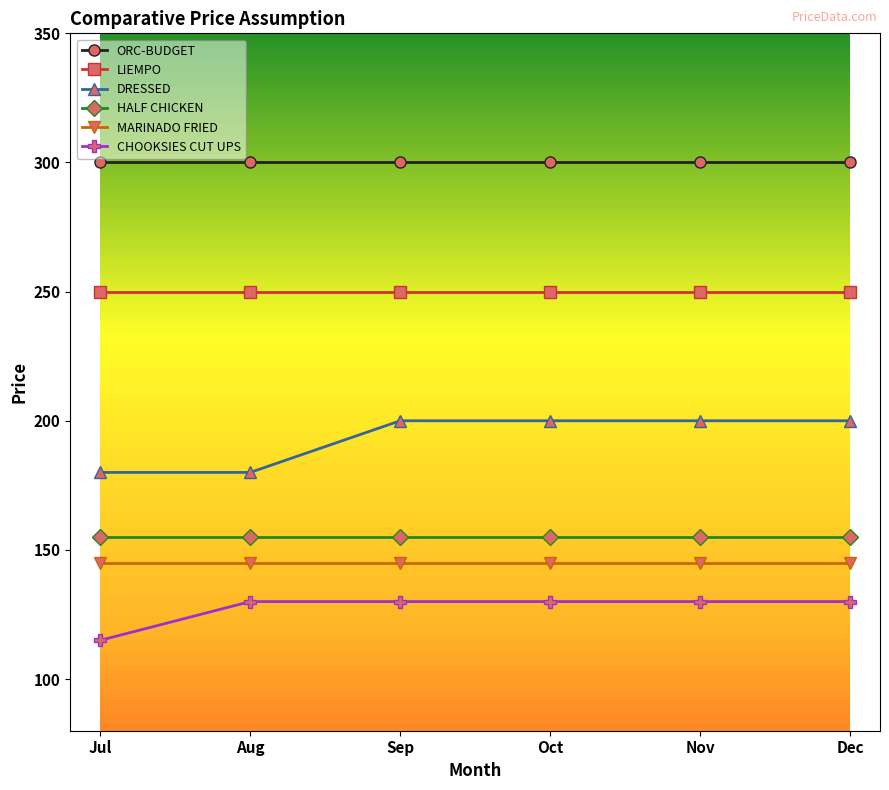

Which series has the widest spread of values?

DRESSED